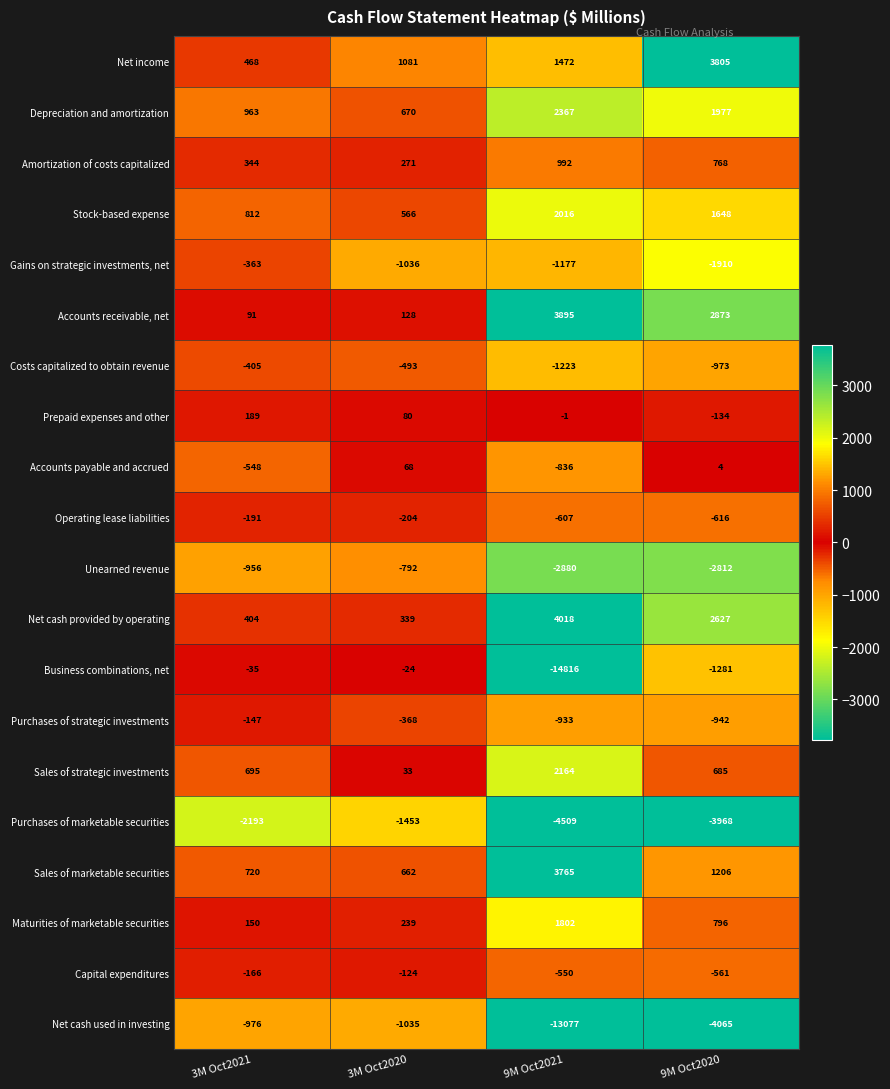

What is the highest value of the Prepaid expenses and other series?

189